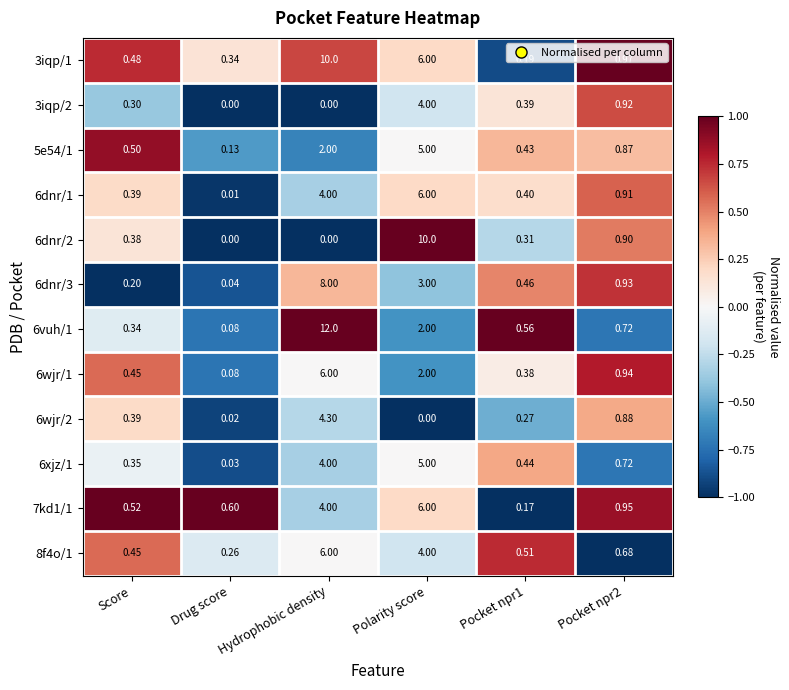

What is the spread (max minus min) of values at Hydrophobic density?

12.0